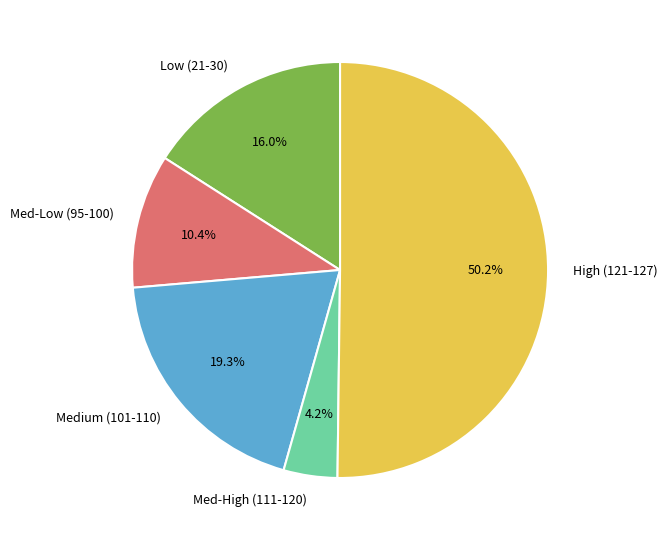

What percentage is NOT represented by Med-High (111-120)?

95.8%